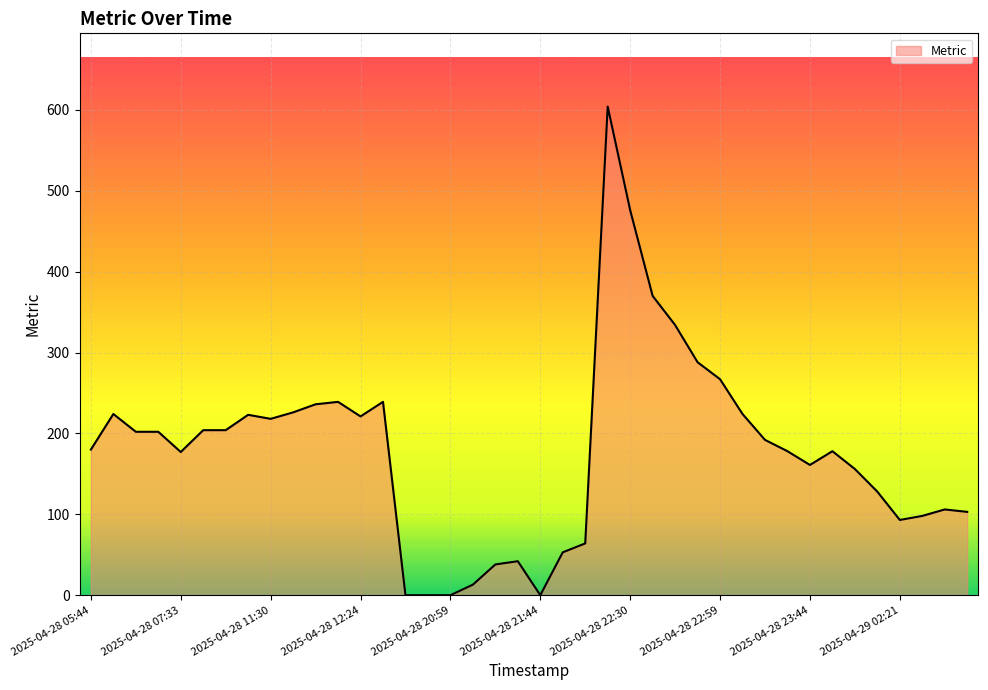

What is the greatest value displayed?

604